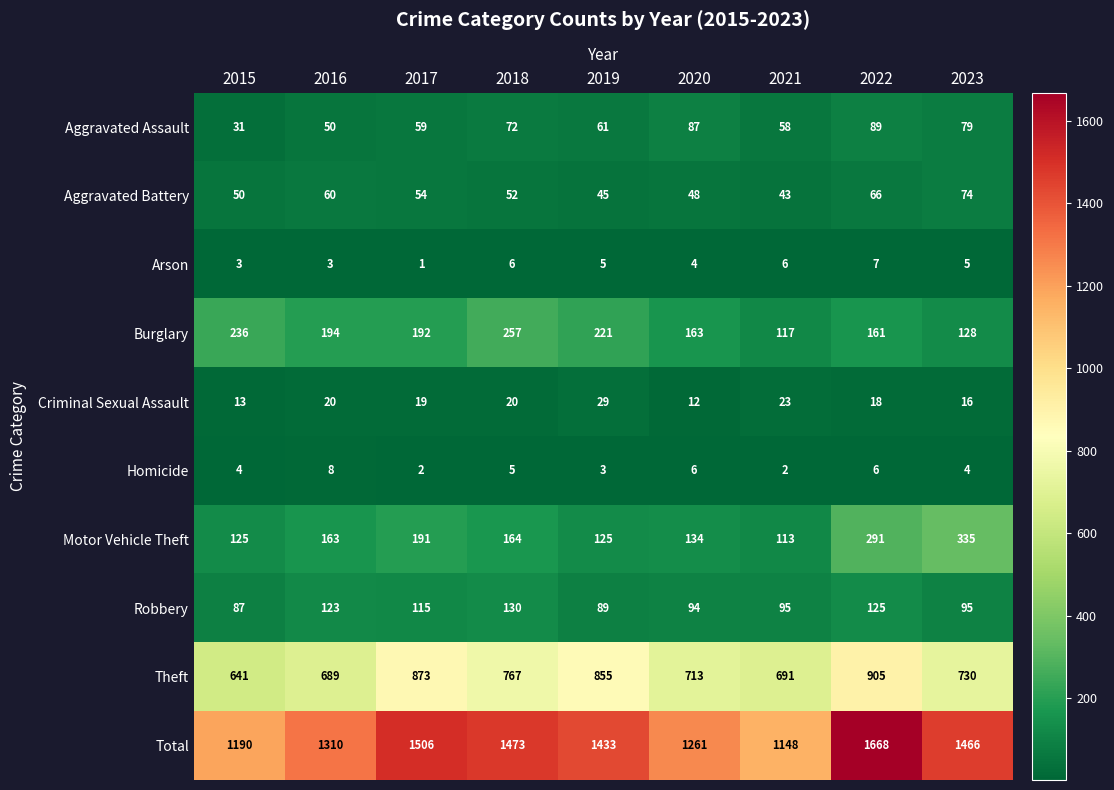

What is the difference between the maximum and minimum values in the Burglary series?

140